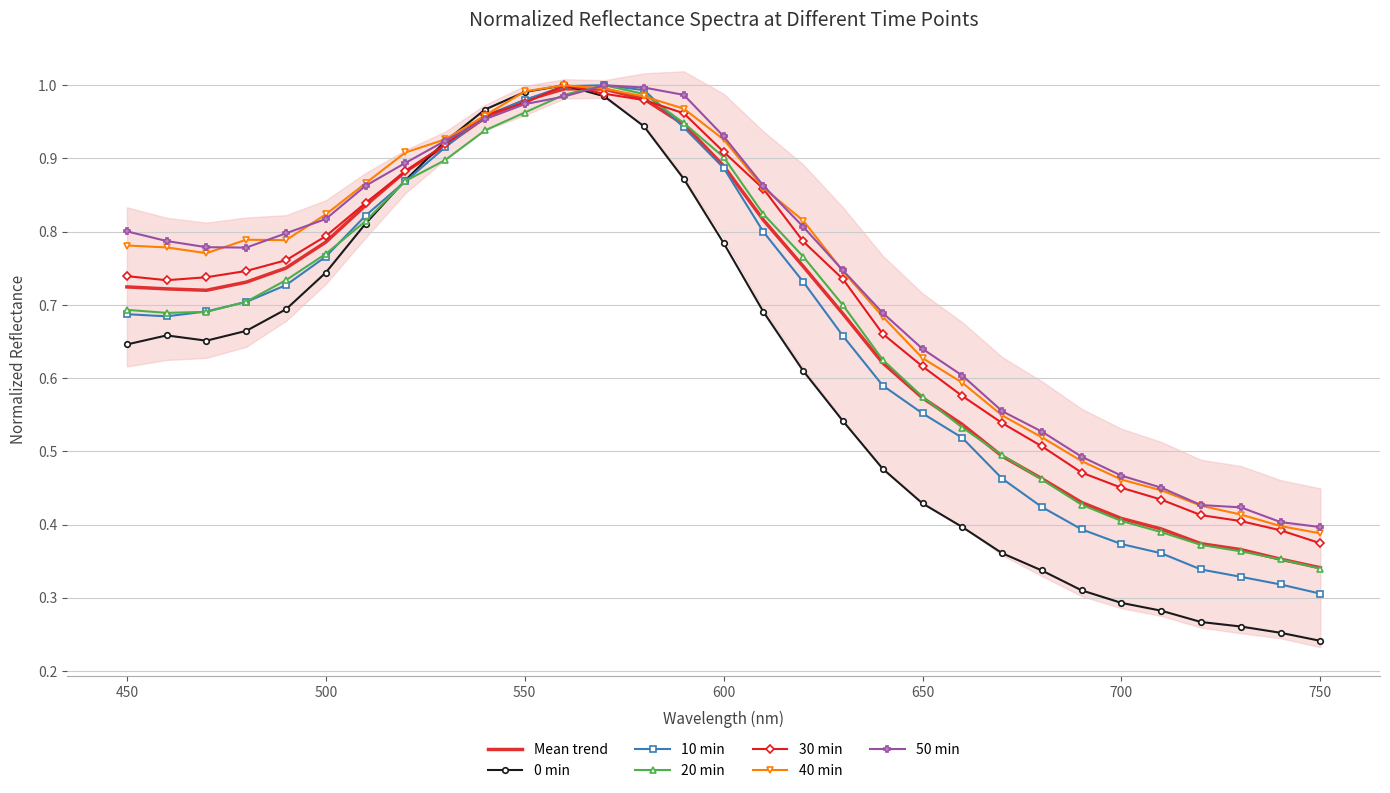

At how many categories does at least one series exceed 0?

31